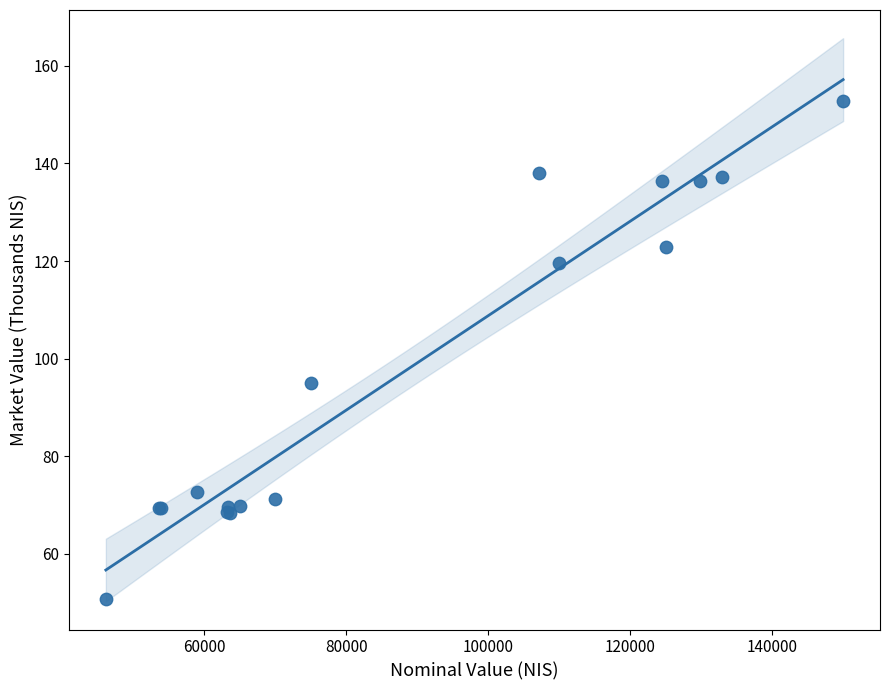

What Y value in the scatter plot is closest to 101?

95.0